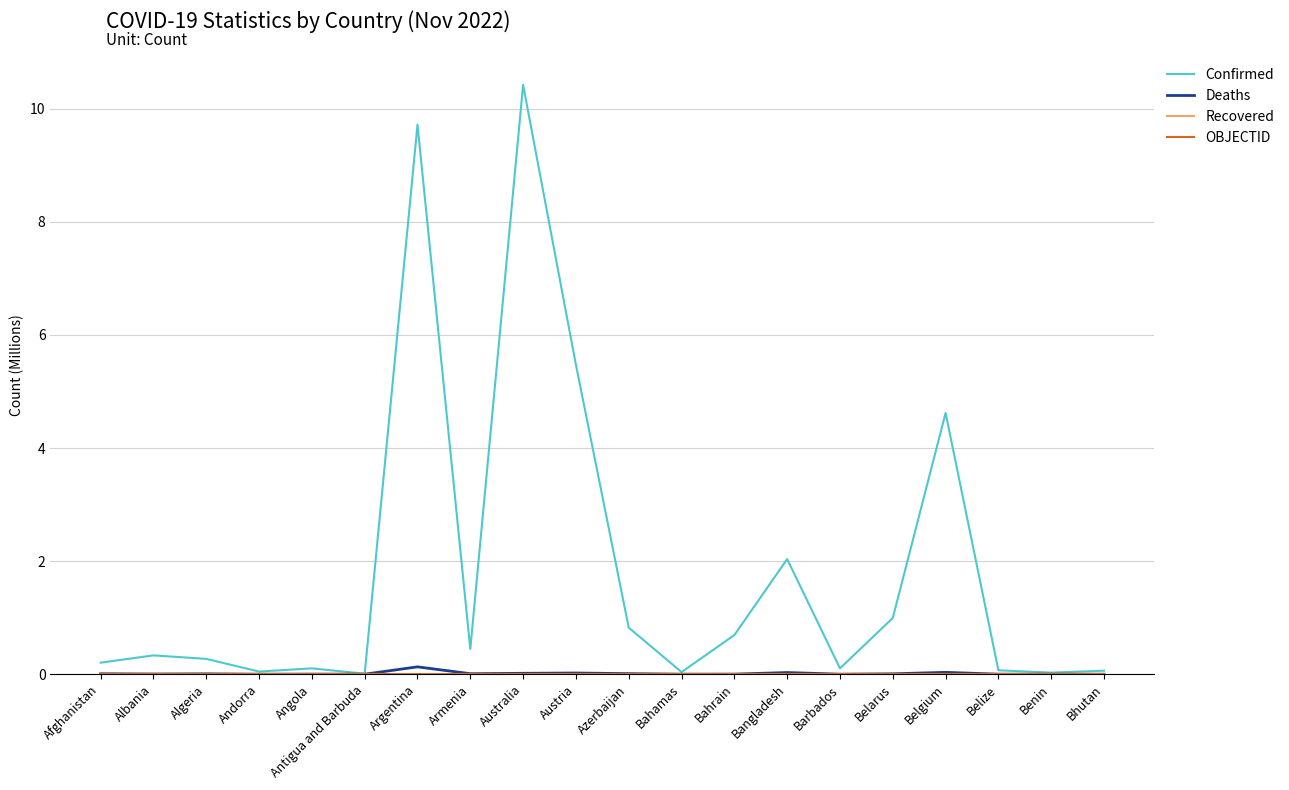

In Confirmed, how many points are lower than both neighbors (excluding endpoints)?

6